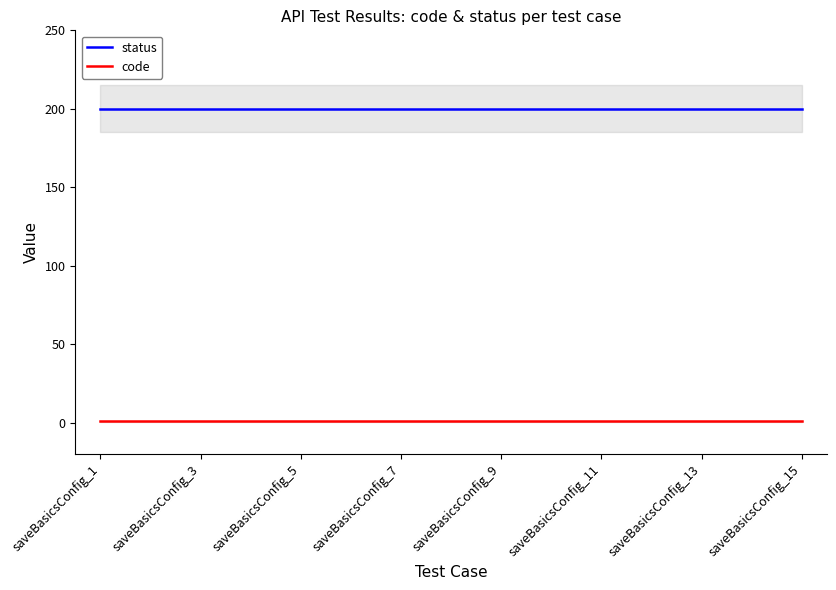

Where is code nearest to the value 1?

saveBasicsConfig_1